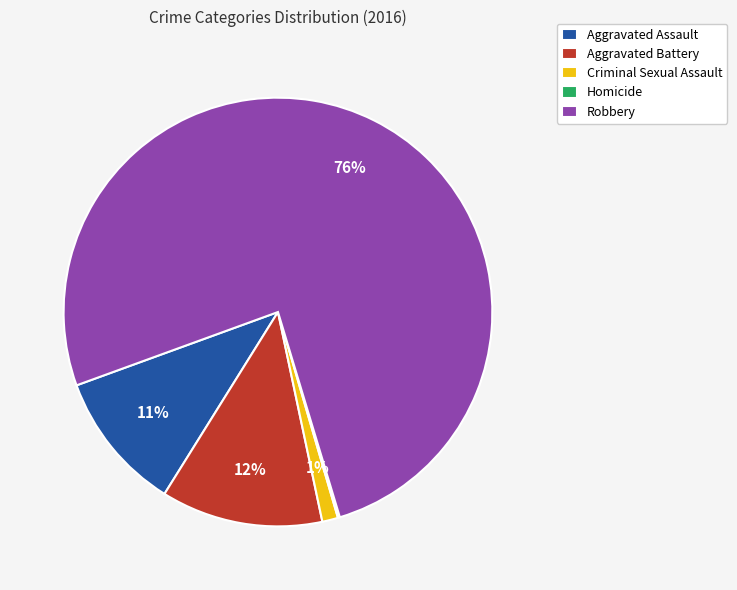

Which has a higher value, Criminal Sexual Assault or Aggravated Assault?

Aggravated Assault